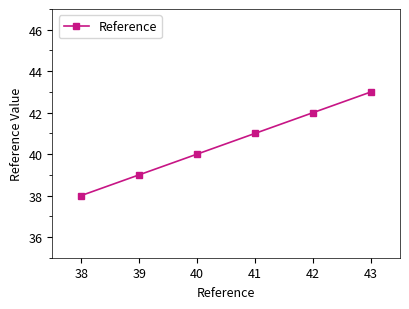

How many series are shown in this chart?

1